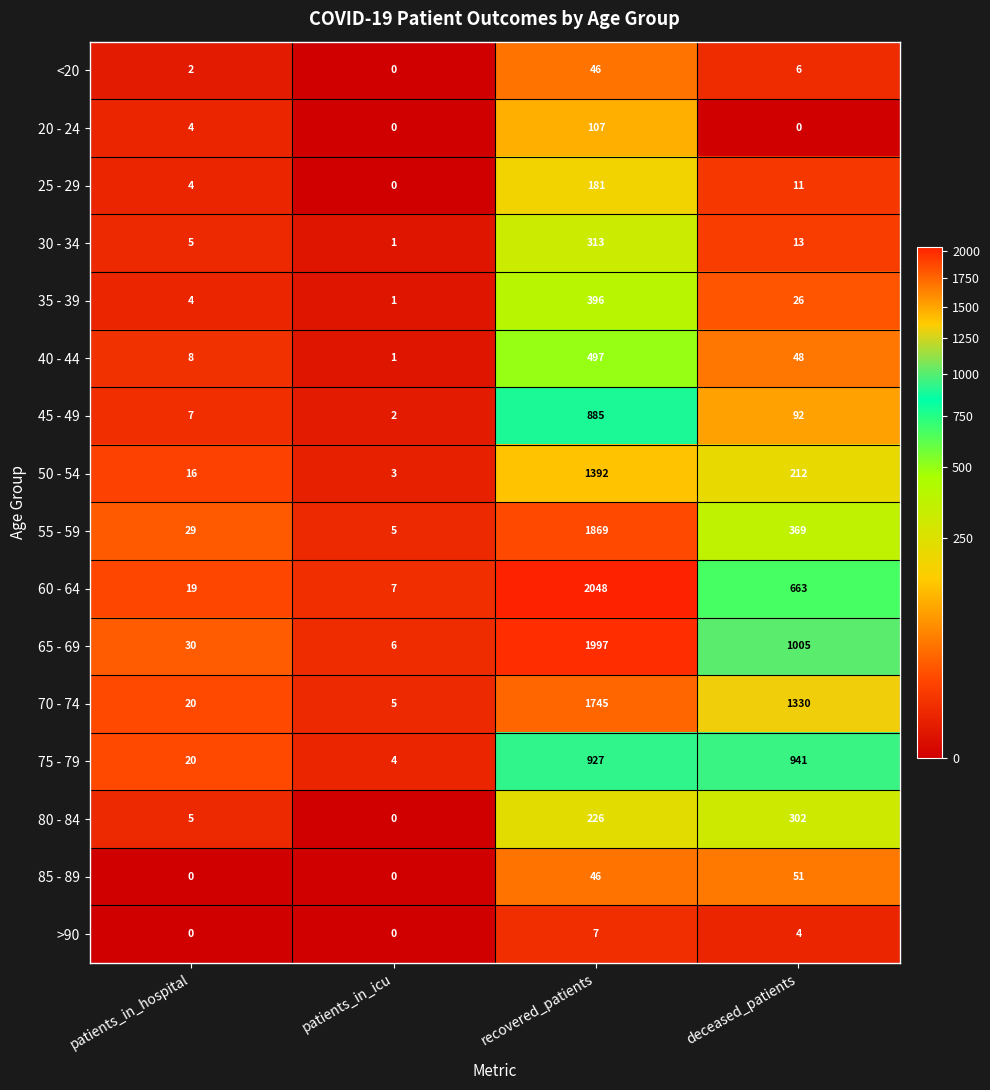

Rank the series at deceased_patients from lowest to highest value.

20 - 24, >90, <20, 25 - 29, 30 - 34, 35 - 39, 40 - 44, 85 - 89, 45 - 49, 50 - 54, 80 - 84, 55 - 59, 60 - 64, 75 - 79, 65 - 69, 70 - 74